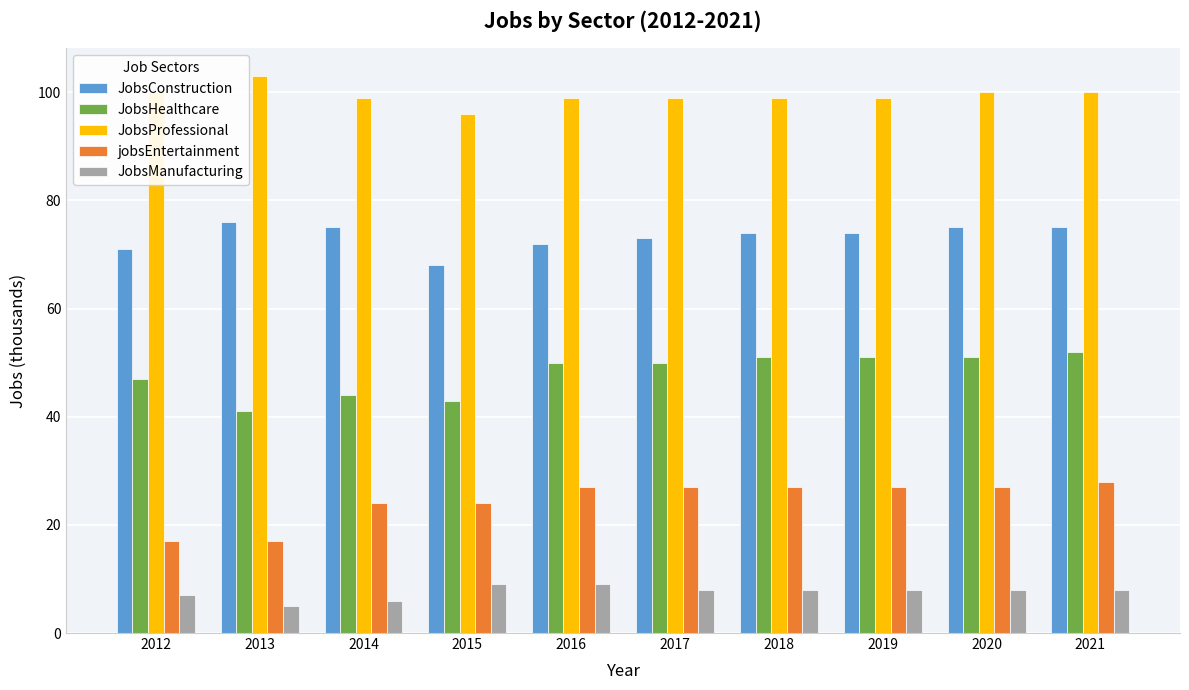

Reading right to left, transcribe all the data shown in this chart.

JobsConstruction: 75	75	74	74	73	72	68	75	76	71
JobsHealthcare: 52	51	51	51	50	50	43	44	41	47
JobsProfessional: 100	100	99	99	99	99	96	99	103	100
jobsEntertainment: 28	27	27	27	27	27	24	24	17	17
JobsManufacturing: 8	8	8	8	8	9	9	6	5	7